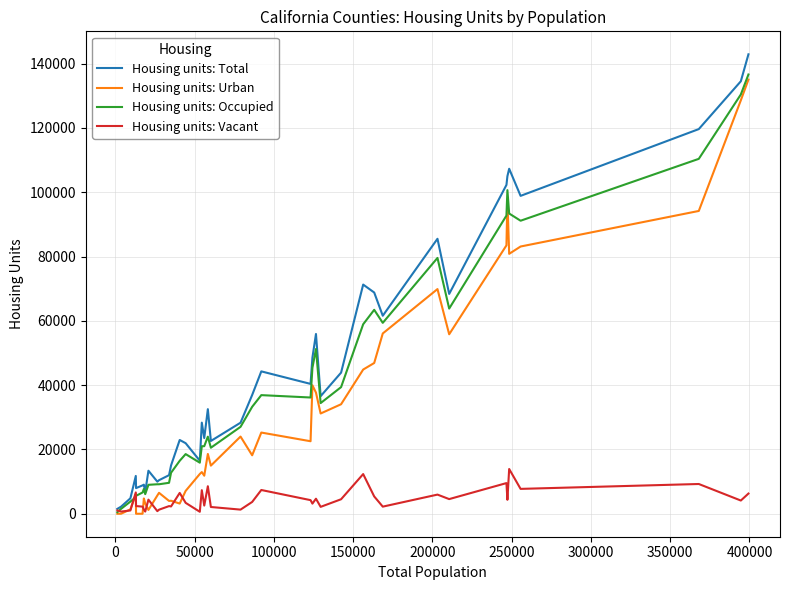

Which series has the largest range (max minus min)?

Housing units: Total